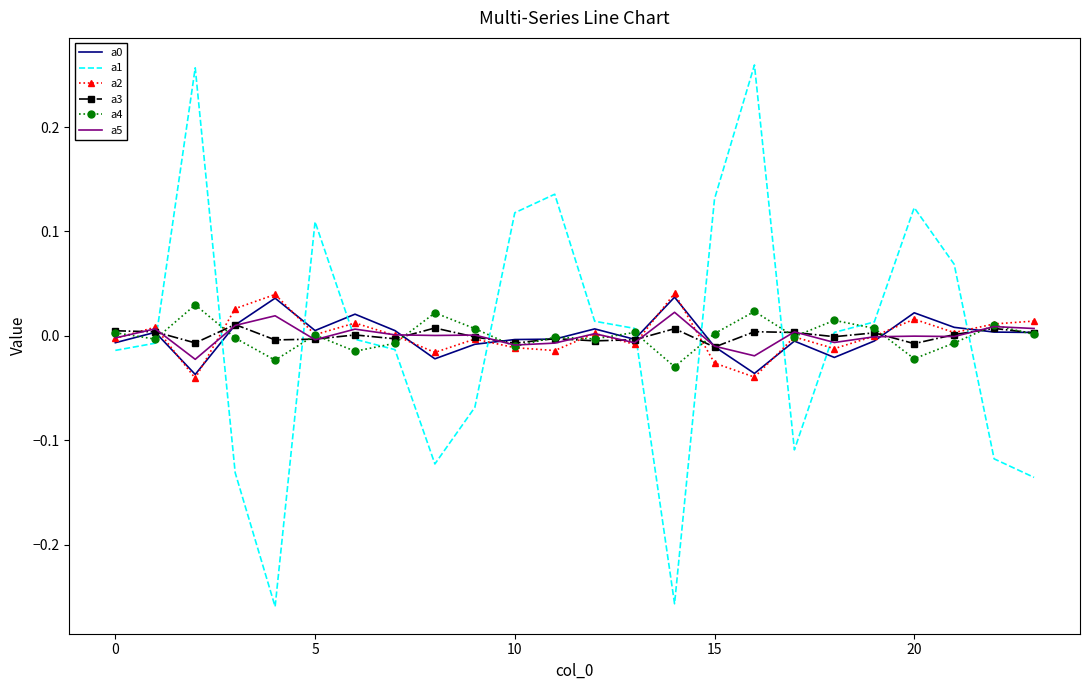

How many interior local peaks does the a1 series have?

5